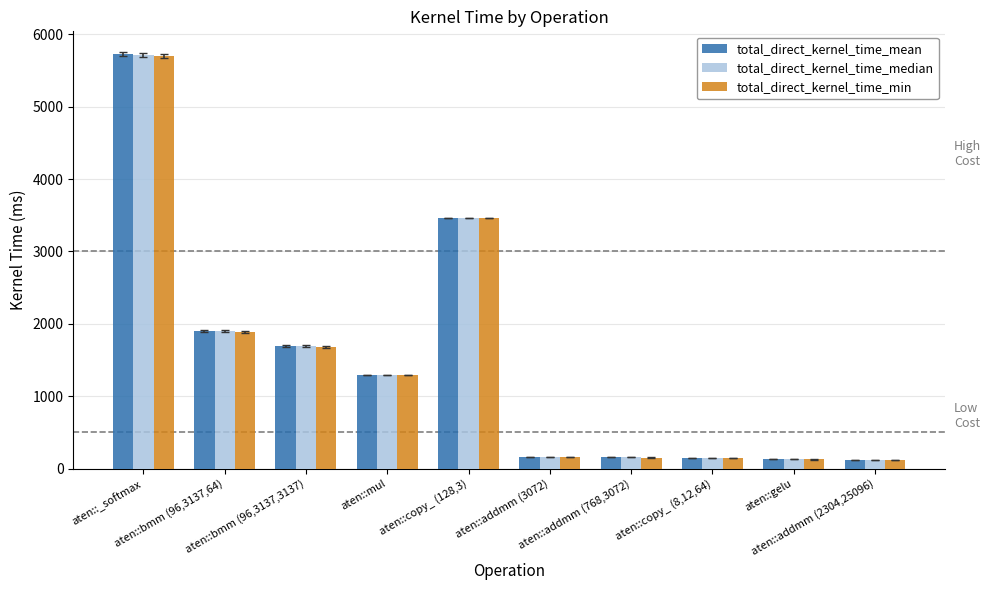

What is the total value across all series at aten::addmm (3072)?

493.4